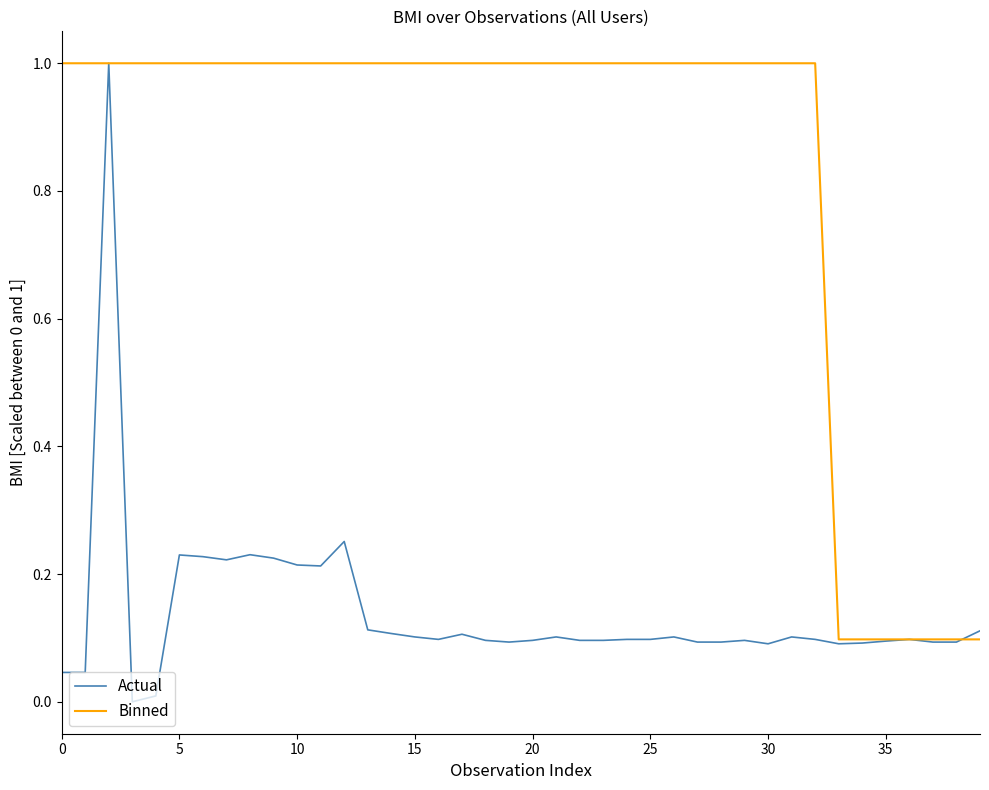

Which series has the largest range (max minus min)?

Actual